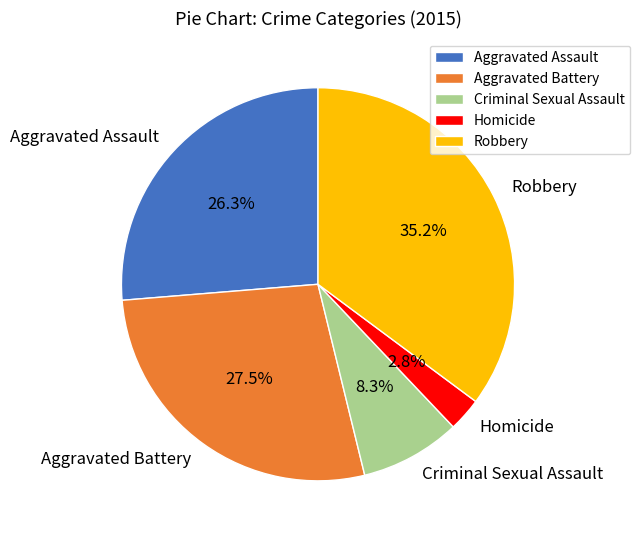

Which has a higher value, Aggravated Battery or Homicide?

Aggravated Battery